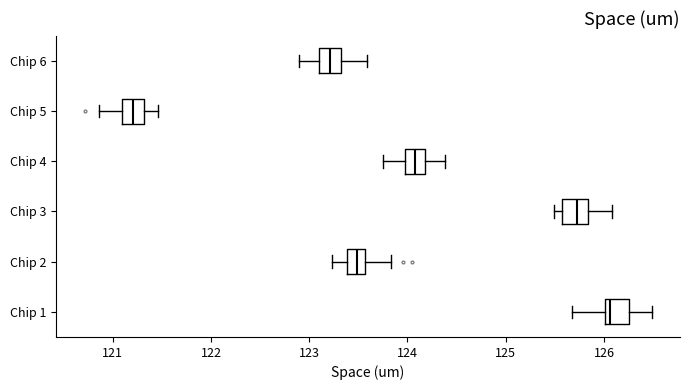

Reading bottom to top, read every box against the x-axis: the position of its median line, the range the box covers, and the ends of its whiskers. The values are not printed on the chart, so give them approximately, as read against the axis.

Chip 1: median 126.1, box 126.0 to 126.3, whiskers 125.7 to 126.5
Chip 2: median 123.5, box 123.4 to 123.6, whiskers 123.2 to 123.8
Chip 3: median 125.7, box 125.6 to 125.8, whiskers 125.5 to 126.1
Chip 4: median 124.1, box 124.0 to 124.2, whiskers 123.8 to 124.4
Chip 5: median 121.2, box 121.1 to 121.3, whiskers 120.9 to 121.5
Chip 6: median 123.2, box 123.1 to 123.3, whiskers 122.9 to 123.6